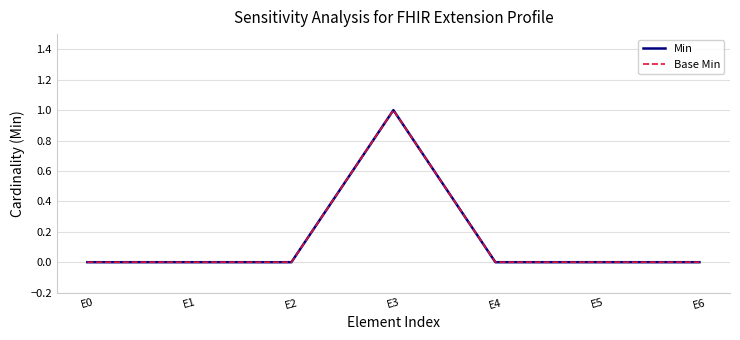

What is the maximum value shown in the chart?

1